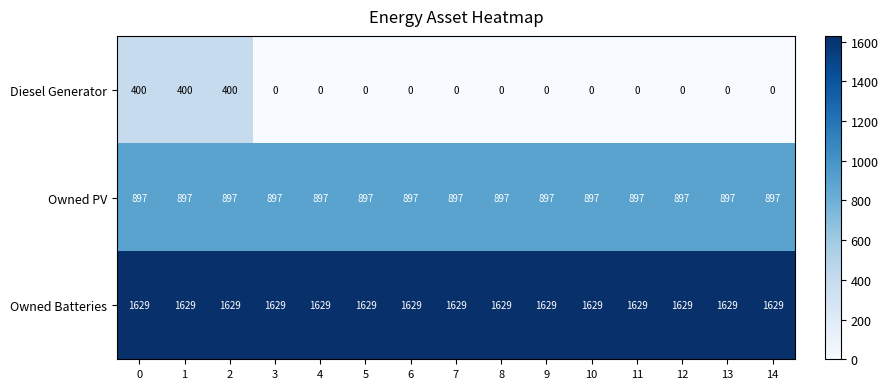

The value of Diesel Generator at 6 is 0. True or false?

True